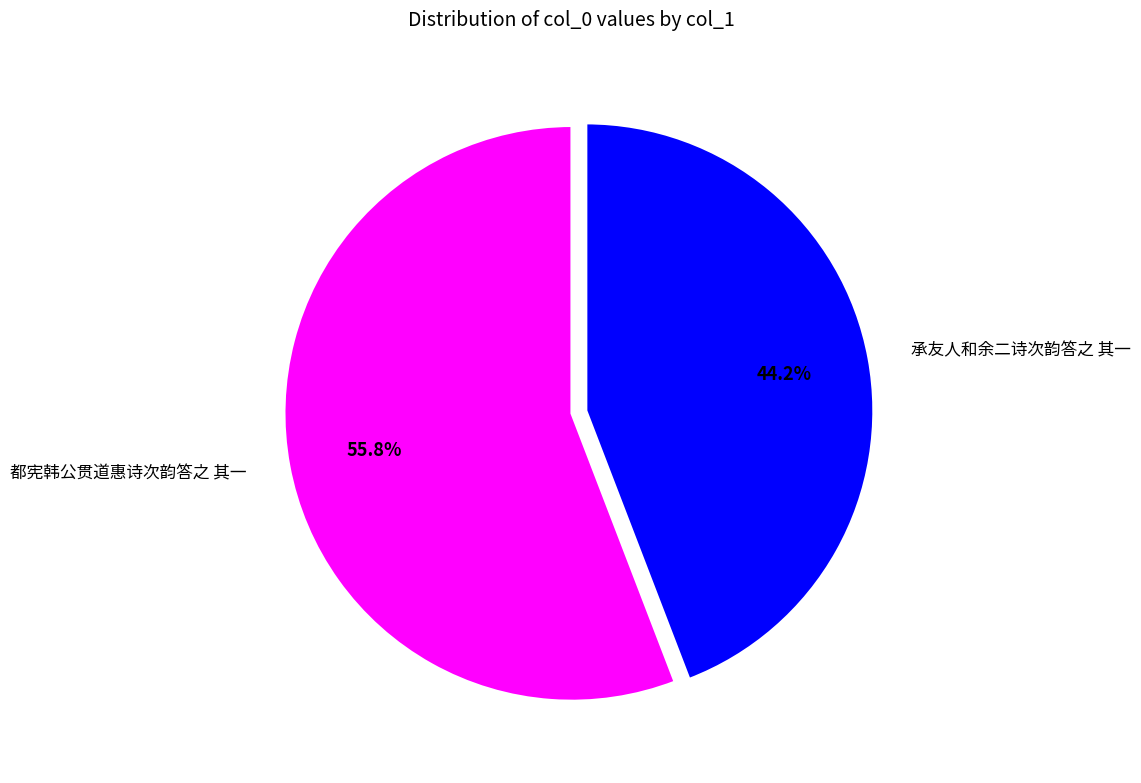

Which slice is the smallest?

承友人和余二诗次韵答之 其一